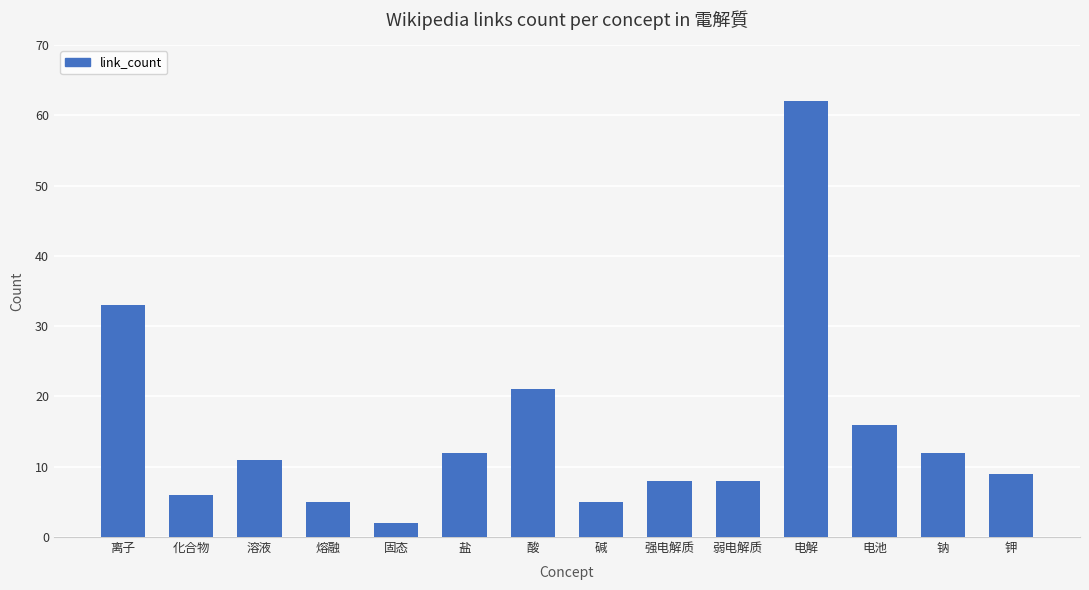

At which category does the chart reach its minimum across all series?

固态